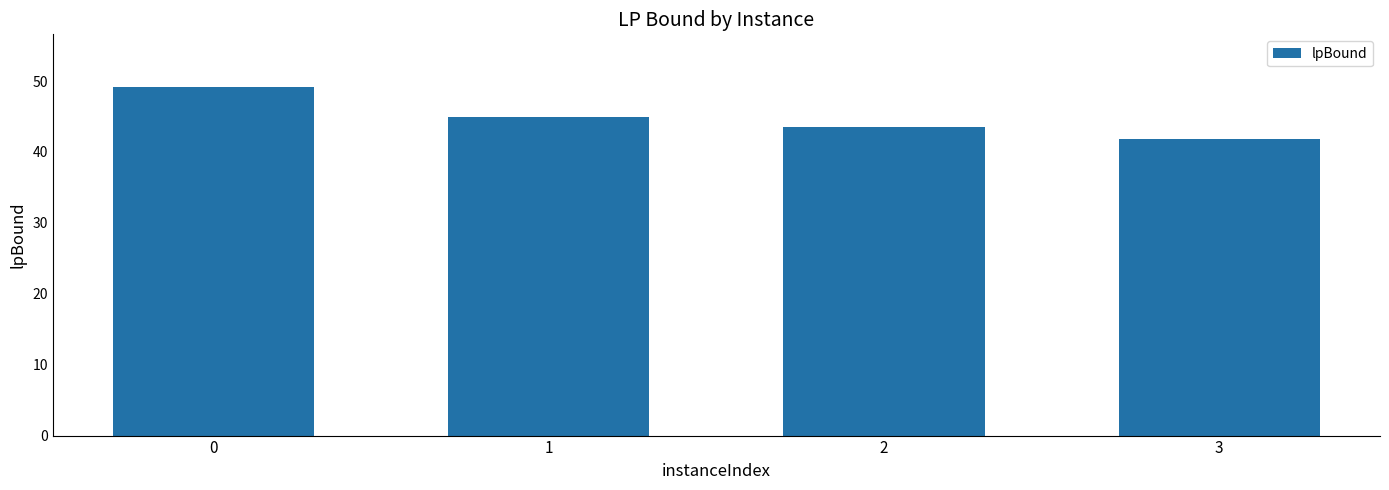

What is the sum of the values at 1 and 0?

94.1